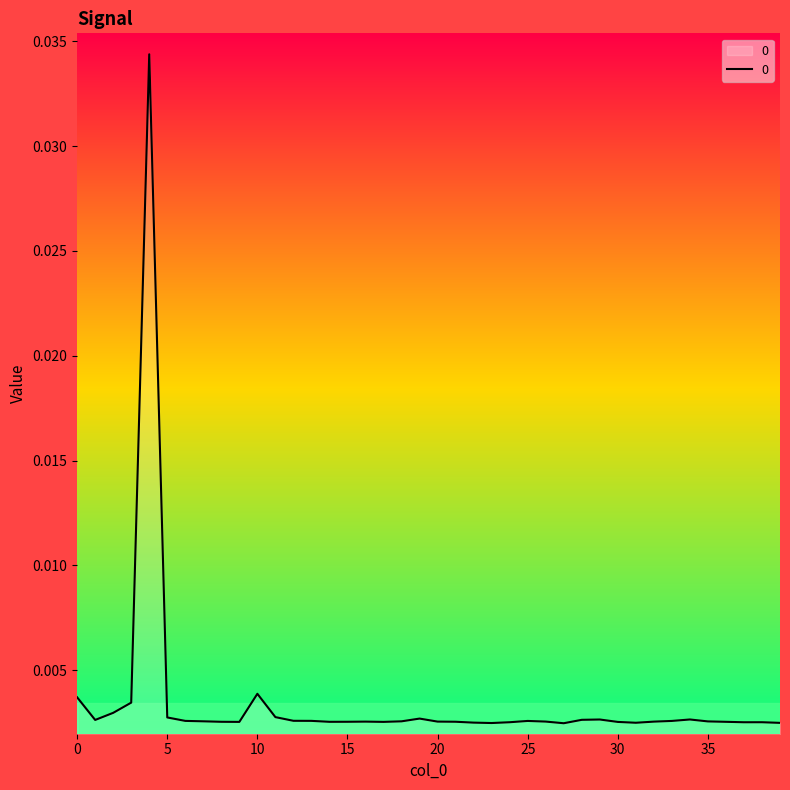

Where is the first local maximum?

4